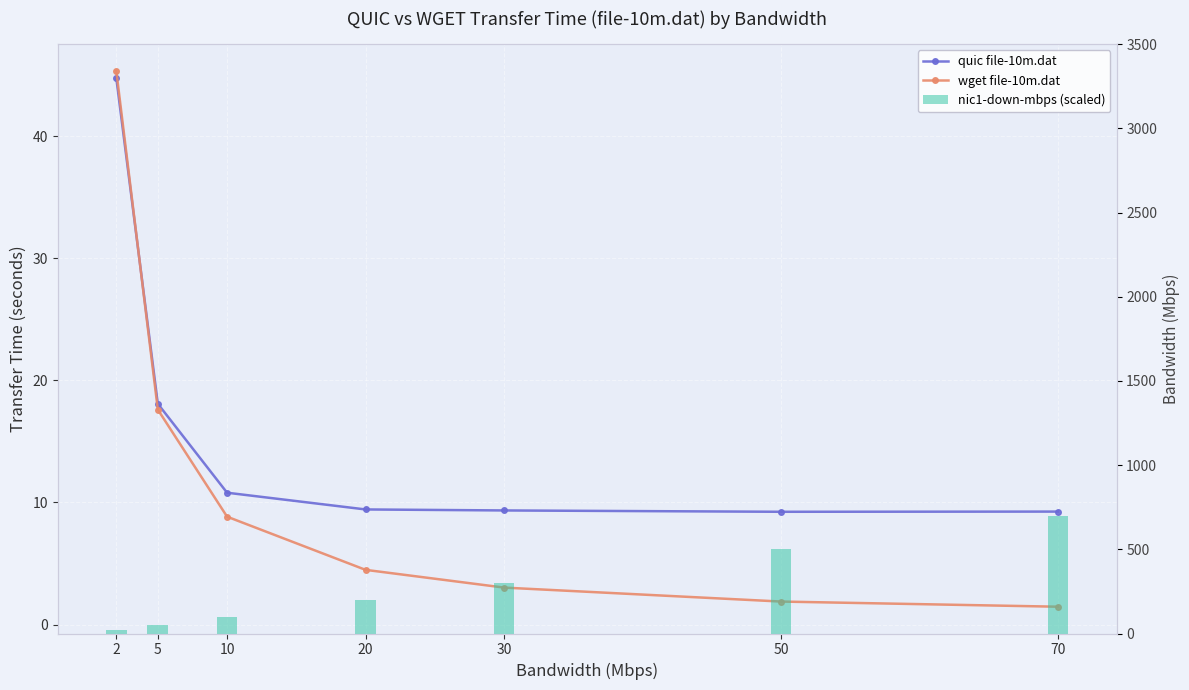

The wget file-10m.dat series shows 75.8 at 2. True or false?

False